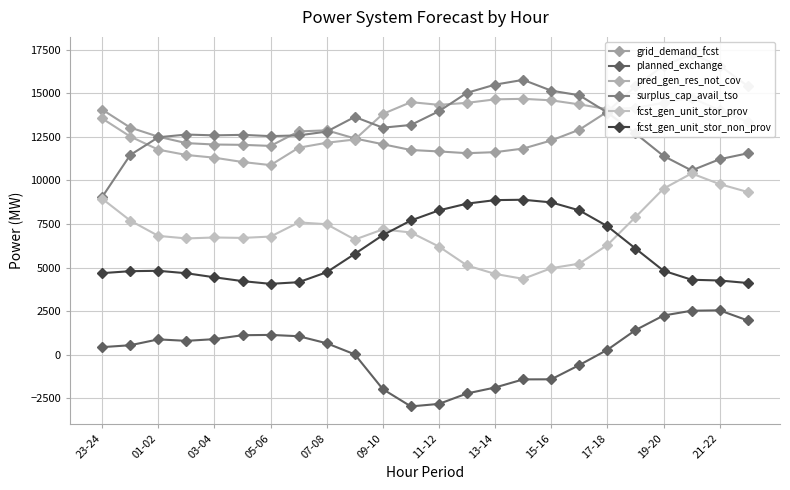

True or false: planned_exchange and grid_demand_fcst intersect in this chart.

False